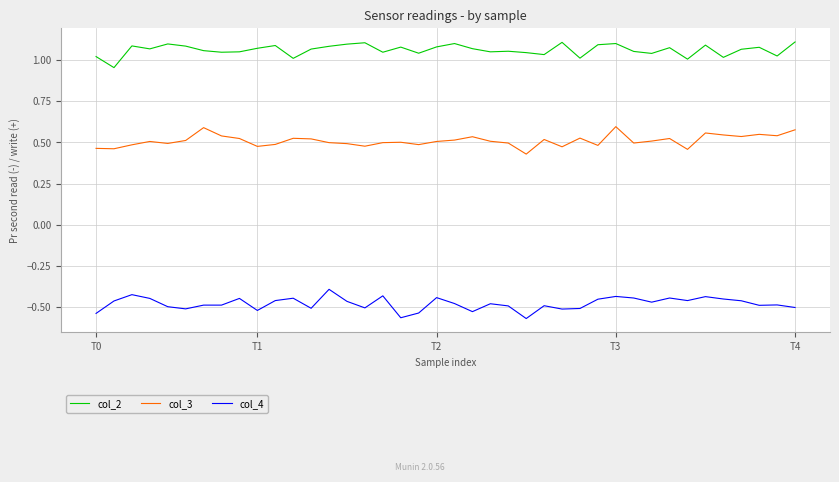

True or false: col_3 and col_4 intersect in this chart.

False